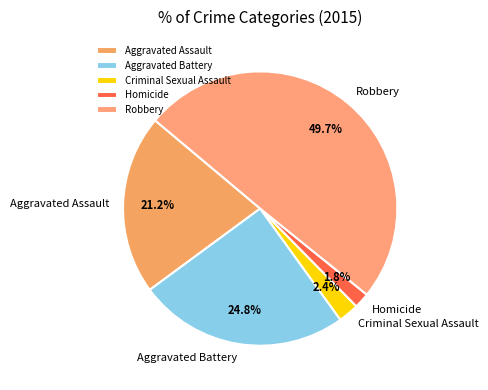

What percentage is the Robbery slice, to the nearest percent?

50%